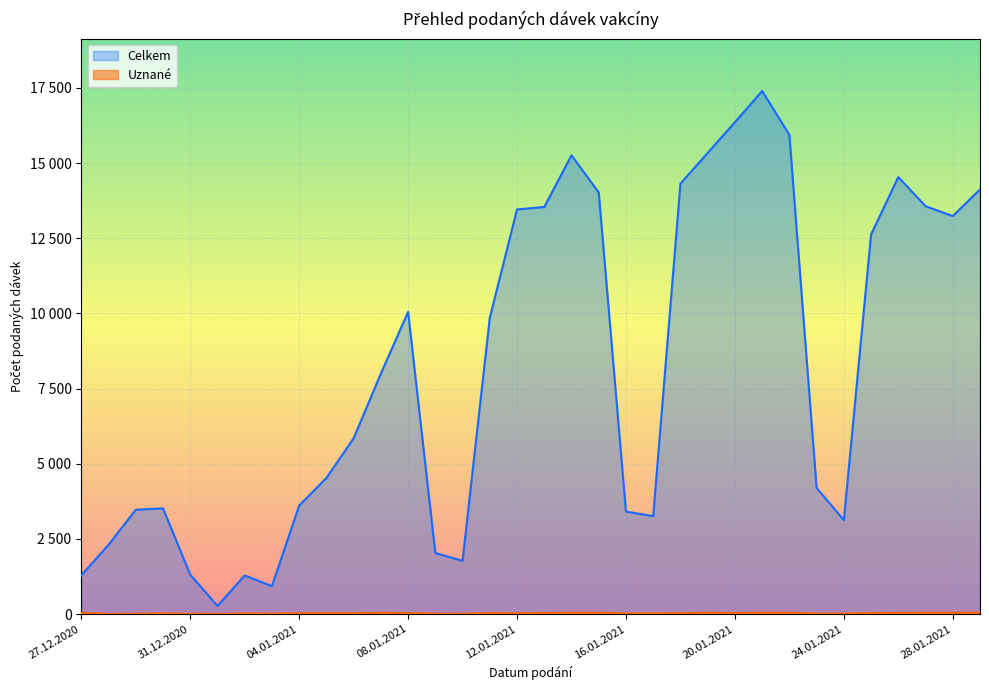

Reading right to left, extract all data points from this chart.

Celkem: 29.01.2021=14123	28.01.2021=13238	27.01.2021=13566	26.01.2021=14535	25.01.2021=12624	24.01.2021=3125	23.01.2021=4197	22.01.2021=15938	21.01.2021=17397	20.01.2021=16359	19.01.2021=15338	18.01.2021=14316	17.01.2021=3257	16.01.2021=3408	15.01.2021=14022	14.01.2021=15257	13.01.2021=13540	12.01.2021=13458	11.01.2021=9858	10.01.2021=1773	09.01.2021=2030	08.01.2021=10051	07.01.2021=7998	06.01.2021=5847	05.01.2021=4527	04.01.2021=3608	03.01.2021=927	02.01.2021=1284	01.01.2021=269	31.12.2020=1311	30.12.2020=3516	29.12.2020=3469	28.12.2020=2303	27.12.2020=1288
Uznané: 29.01.2021=41	28.01.2021=47	27.01.2021=44	26.01.2021=39	25.01.2021=33	24.01.2021=13	23.01.2021=12	22.01.2021=48	21.01.2021=46	20.01.2021=35	19.01.2021=42	18.01.2021=28	17.01.2021=17	16.01.2021=19	15.01.2021=46	14.01.2021=45	13.01.2021=35	12.01.2021=24	11.01.2021=27	10.01.2021=9	09.01.2021=11	08.01.2021=33	07.01.2021=38	06.01.2021=28	05.01.2021=29	04.01.2021=24	03.01.2021=12	02.01.2021=16	01.01.2021=6	31.12.2020=11	30.12.2020=16	29.12.2020=10	28.12.2020=6	27.12.2020=36